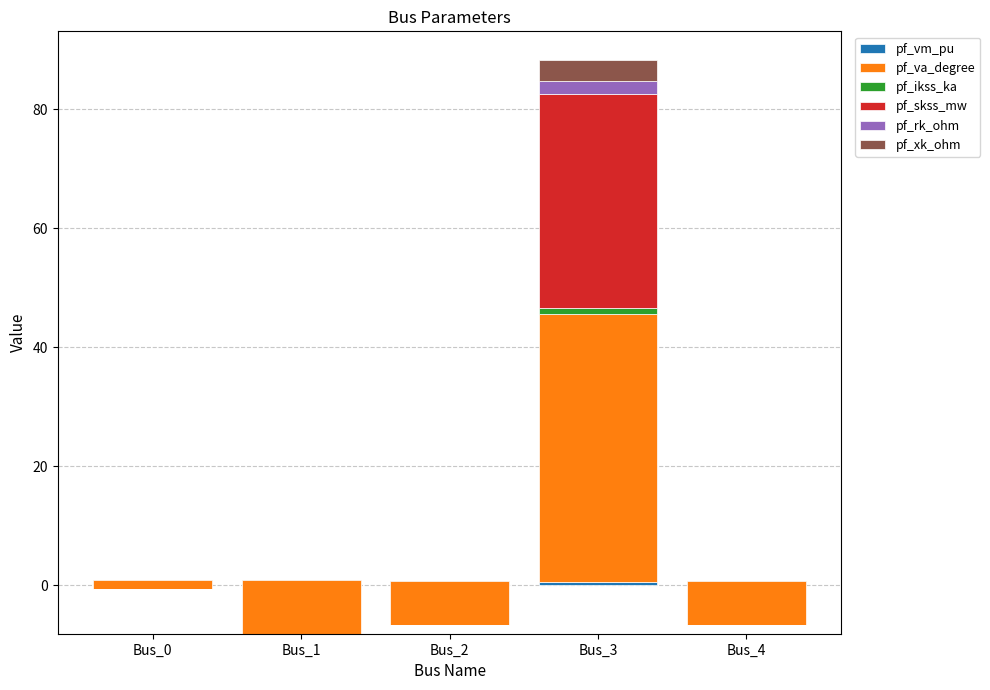

What is the value of the pf_rk_ohm bar at the 4th from the left?

2.1